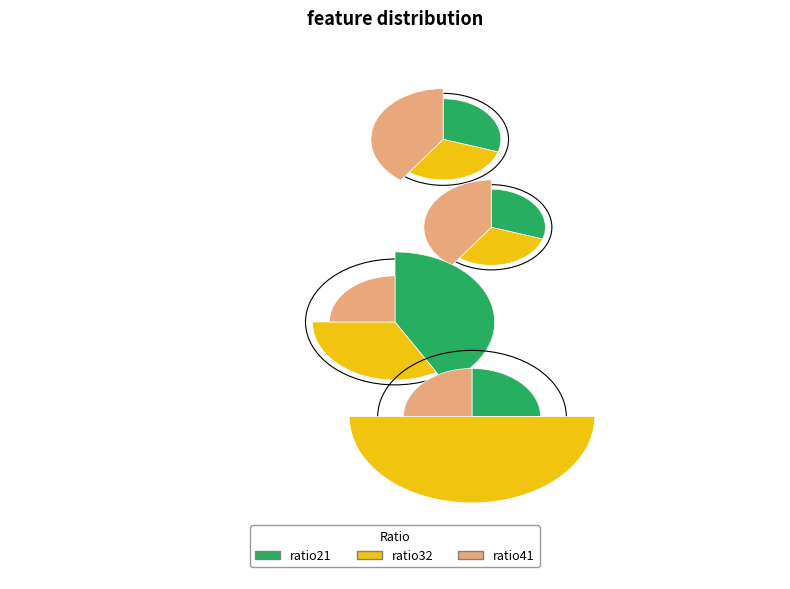

How many segments does this pie chart have?

3